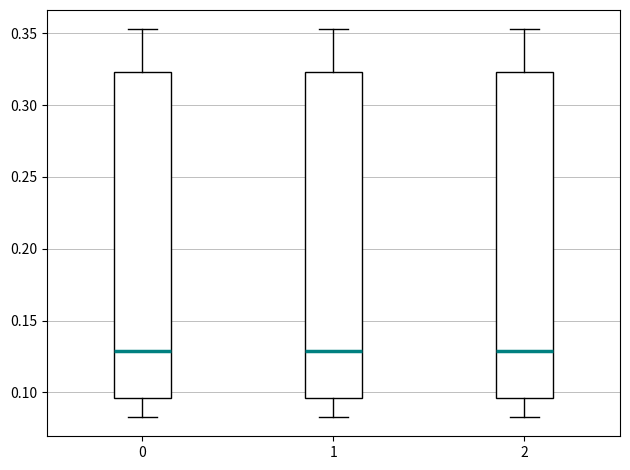

Reading left to right, transcribe this box plot: for each box, give where its median line is, the range the box spans, and where its two whiskers end, as read against the y-axis. The values are not printed on the chart, so give them approximately, as read against the axis.

0: median 0.130, box 0.095 to 0.325, whiskers 0.085 to 0.355
1: median 0.130, box 0.095 to 0.325, whiskers 0.085 to 0.355
2: median 0.130, box 0.095 to 0.325, whiskers 0.085 to 0.355